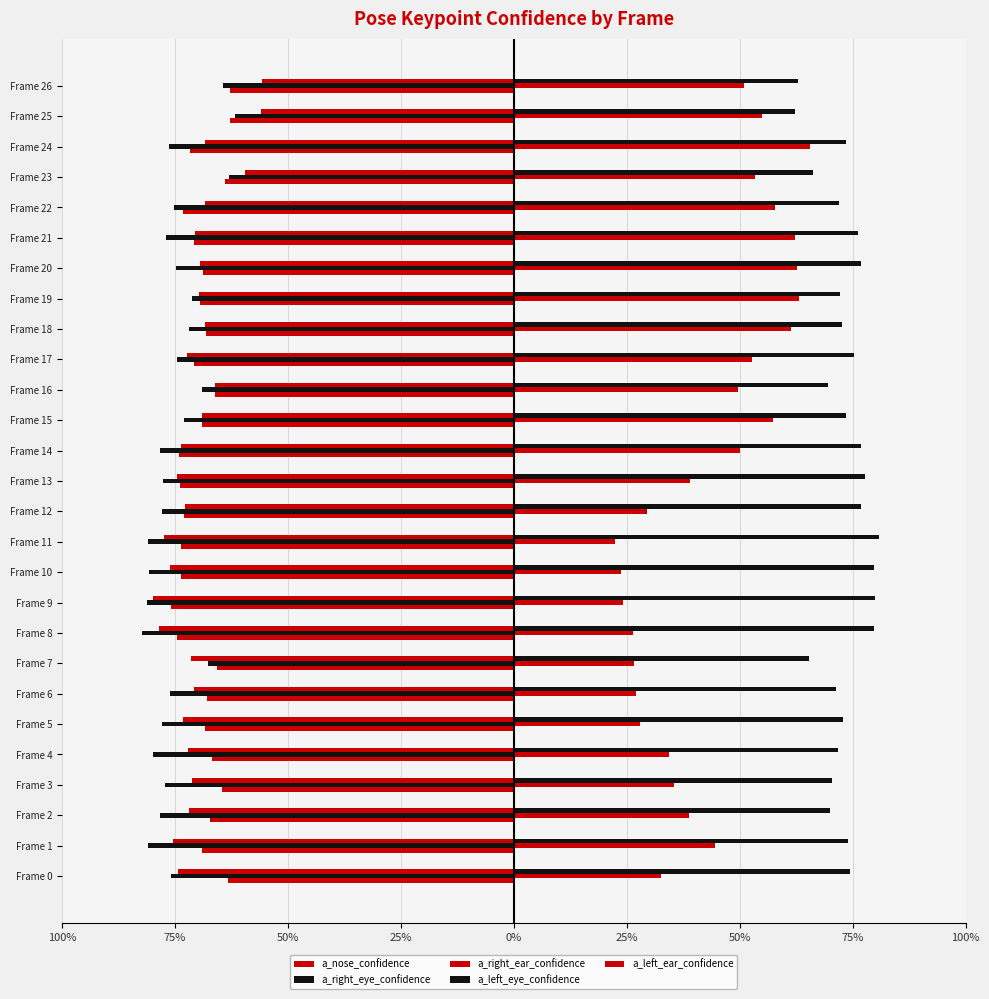

How many groups of bars are there?

27